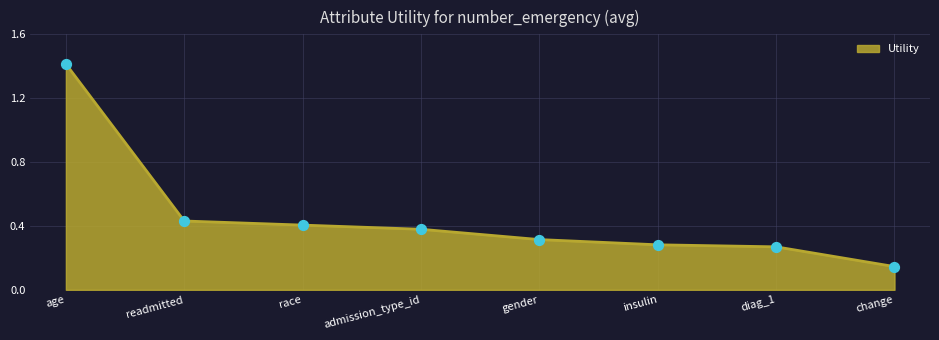

What is the change in value from admission_type_id to diag_1?

-0.1